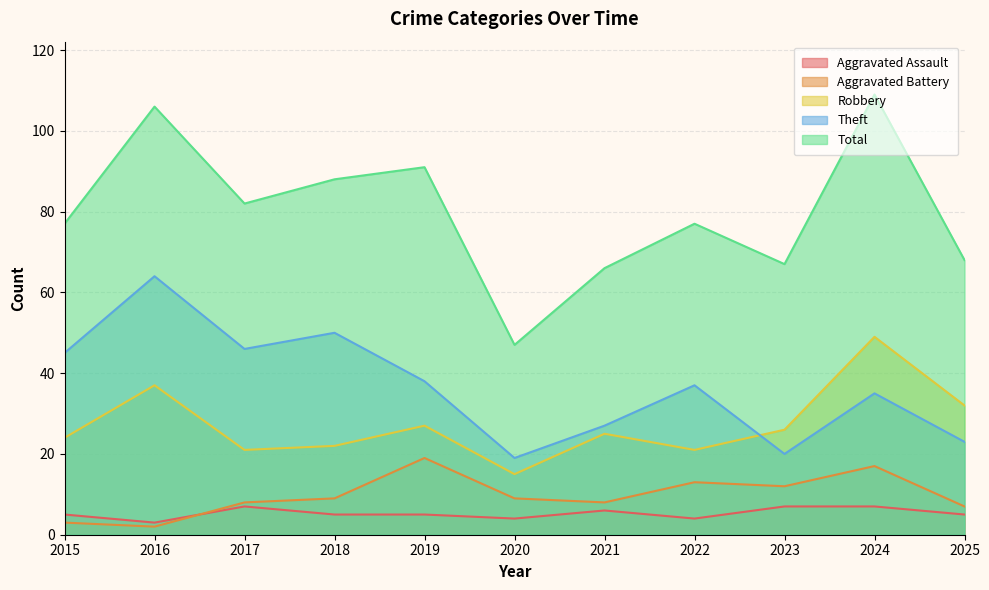

Between 2020 and 2024, which is larger?

2024